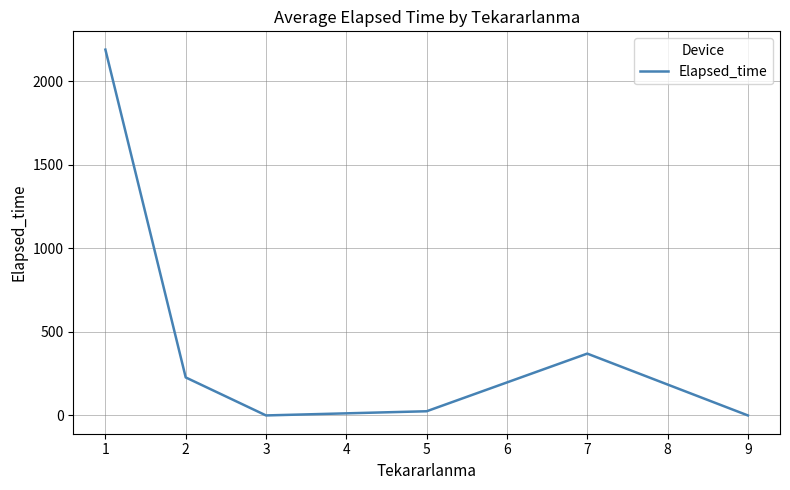

What is the average value?

468.7